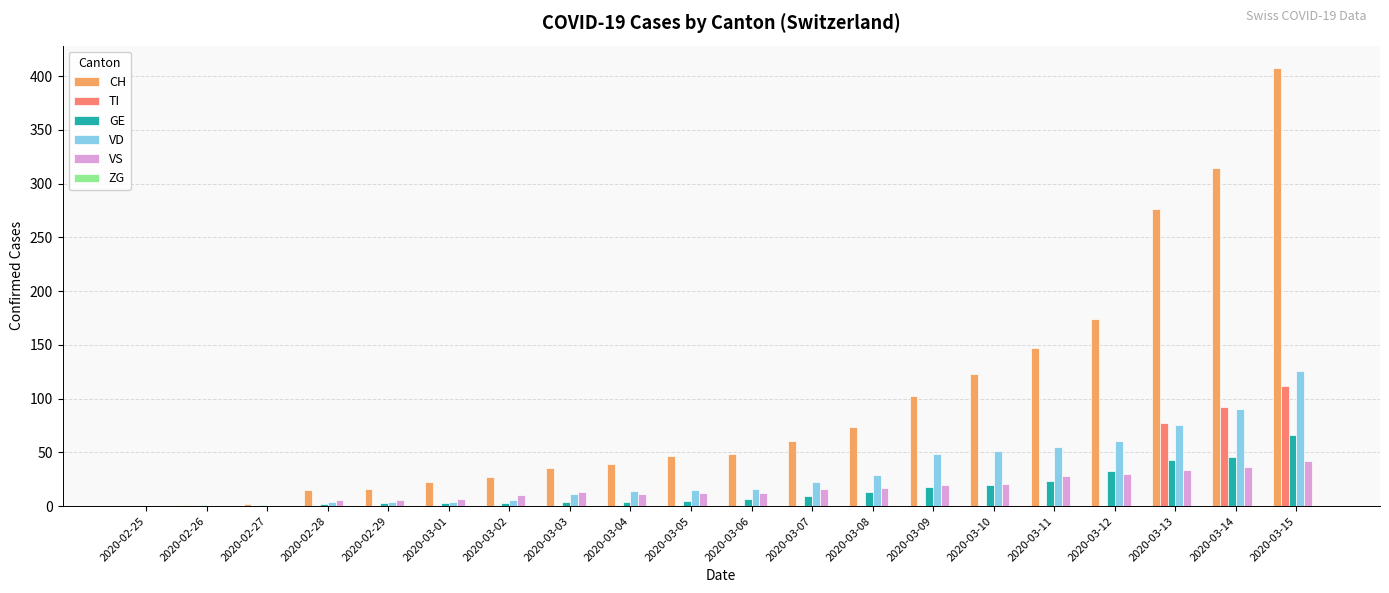

Read the CH value at 2020-03-10, to the nearest 5.

125